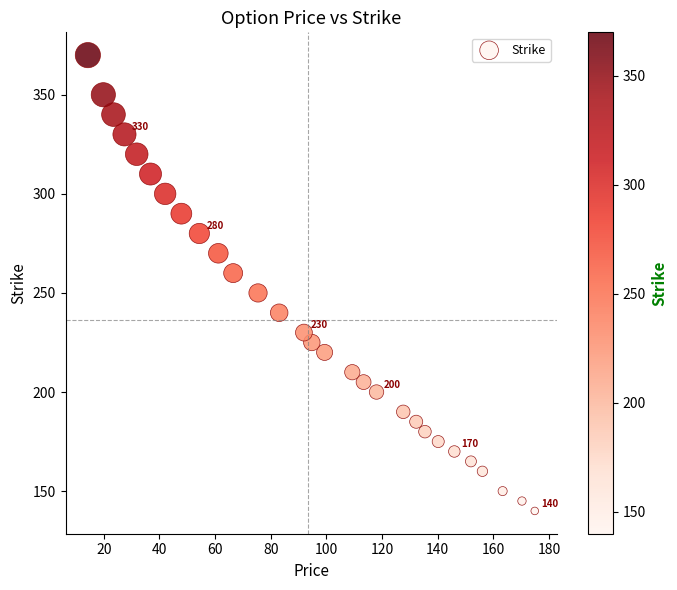

What is the range of Y values (max minus min)?

230